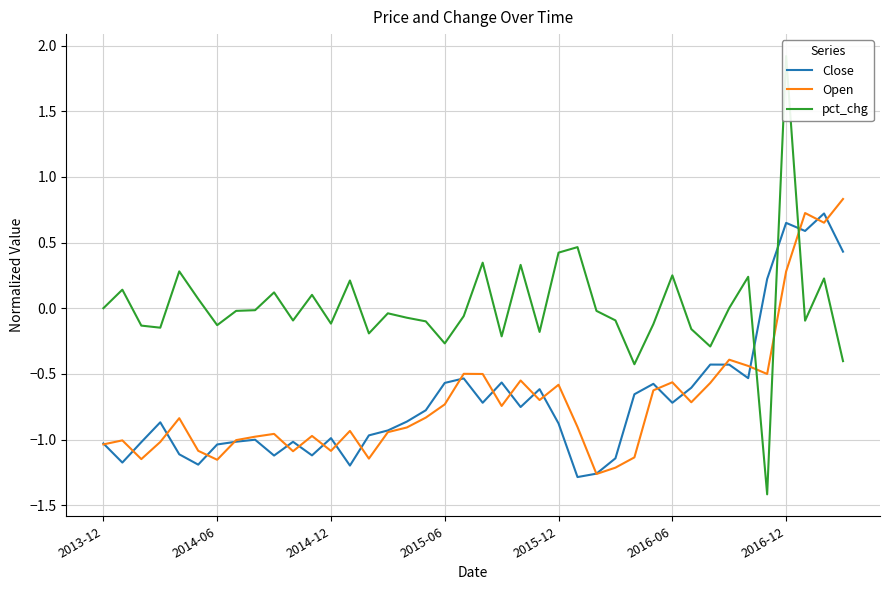

Which has a higher value, 28 or 16?

28